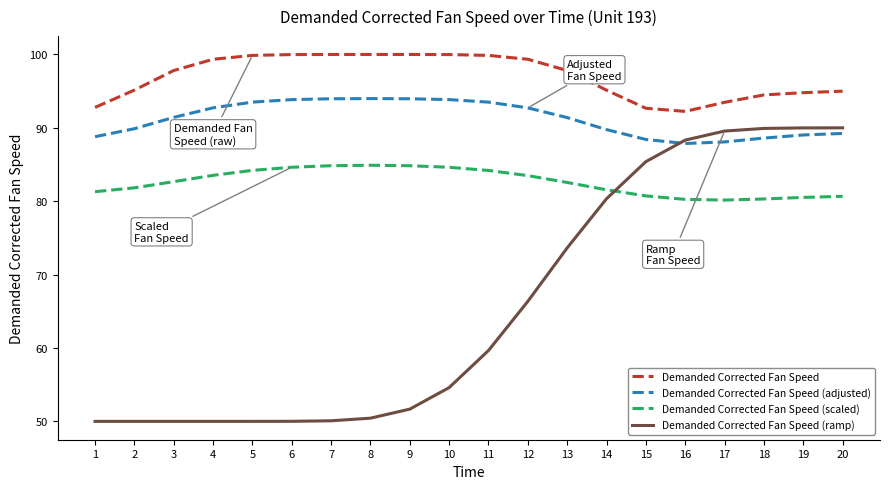

What is the maximum value for Demanded Corrected Fan Speed (ramp)?

90.0